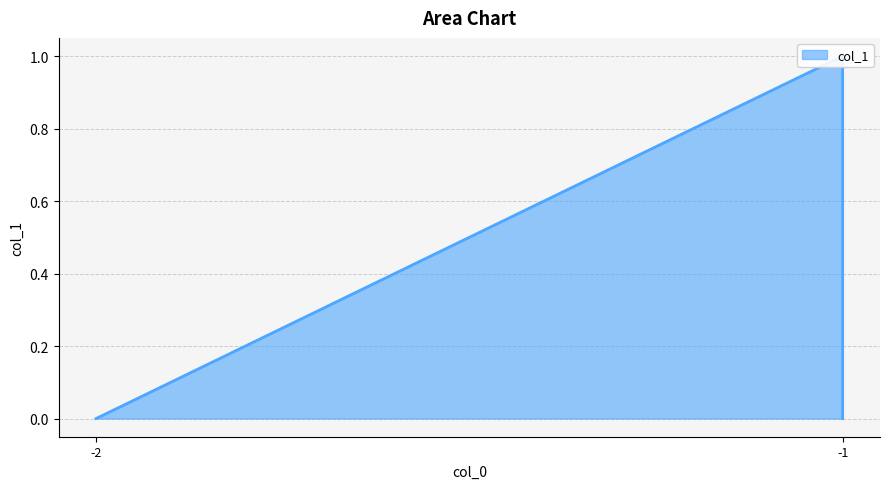

Which category has the highest value across all series?

-1